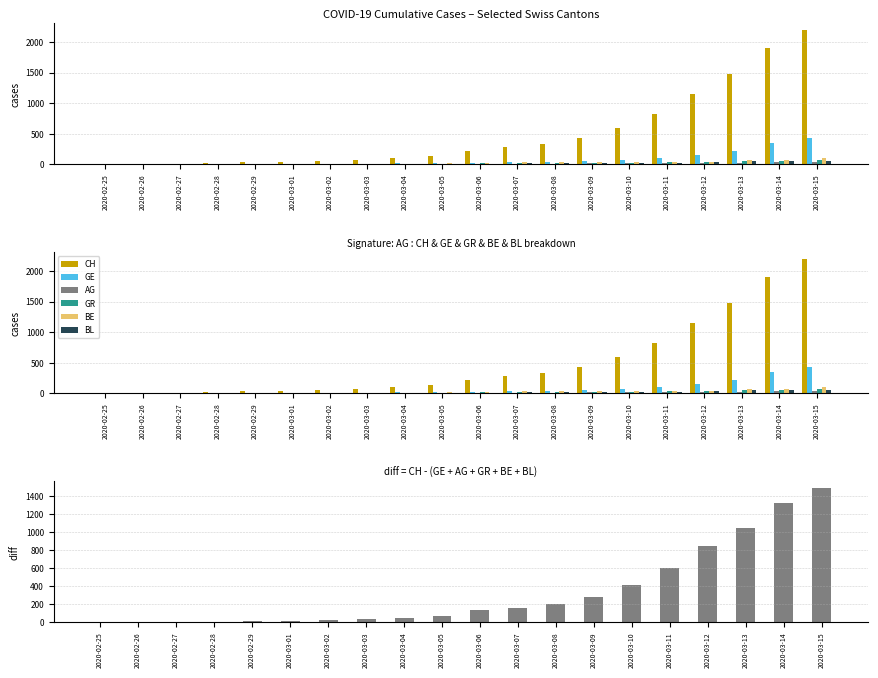

At which label does BL first exceed 6?

2020-03-07